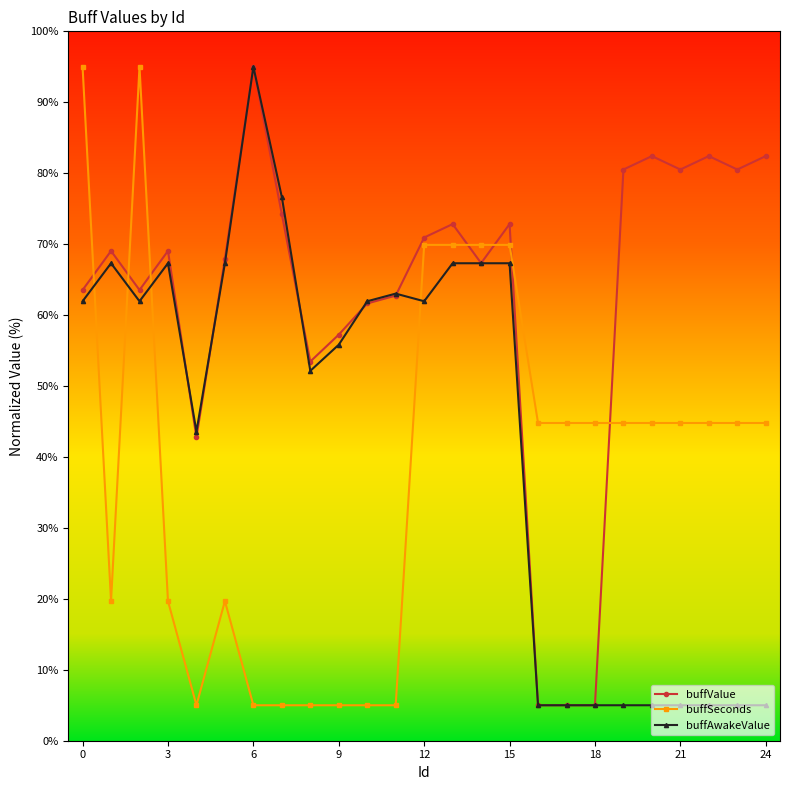

What is the difference between the maximum and second lowest values in the buffAwakeValue series?

90.0